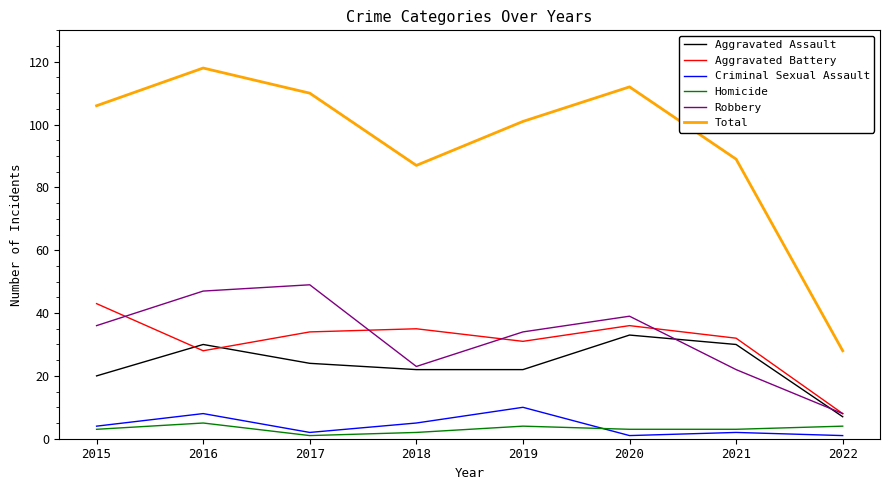

Which series has the widest spread of values?

Total